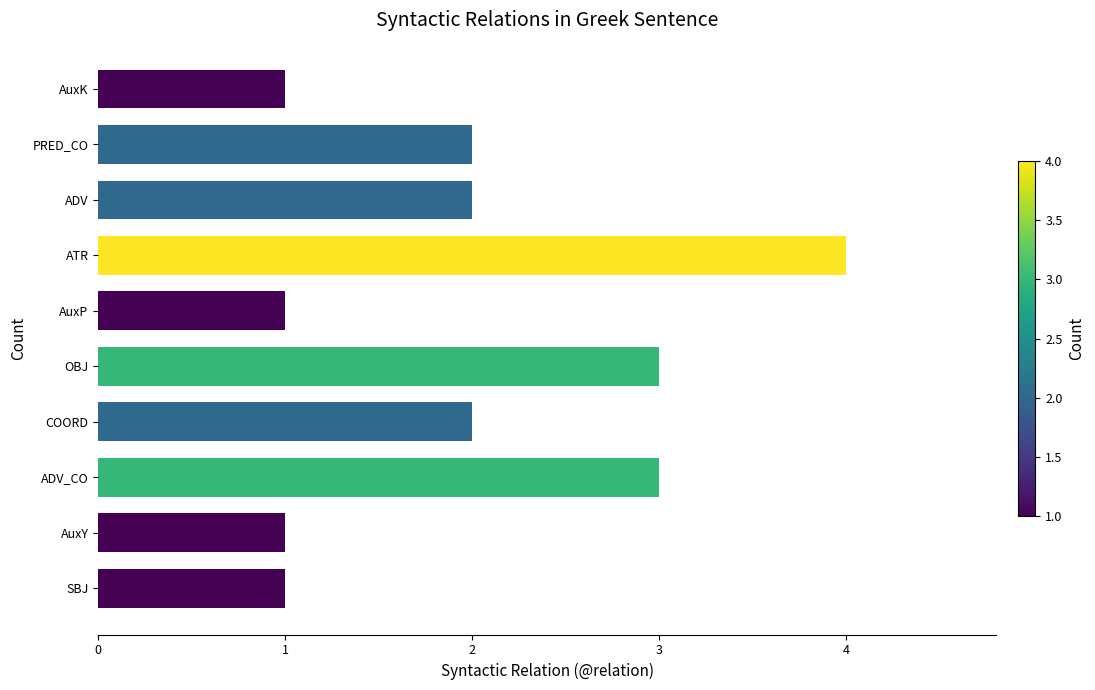

What is the sum of all values?

20